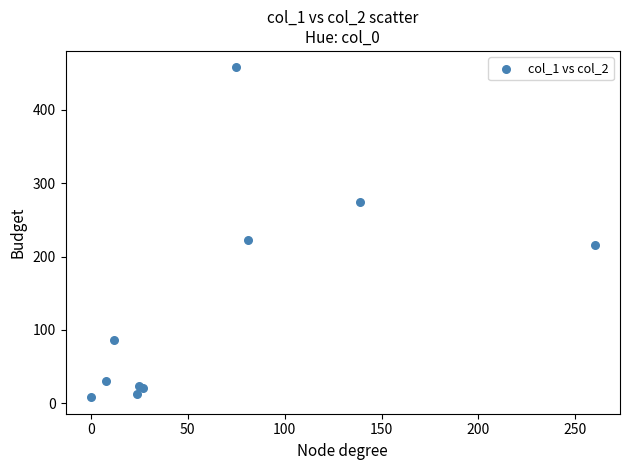

What Y value in the scatter plot is closest to 233?

223